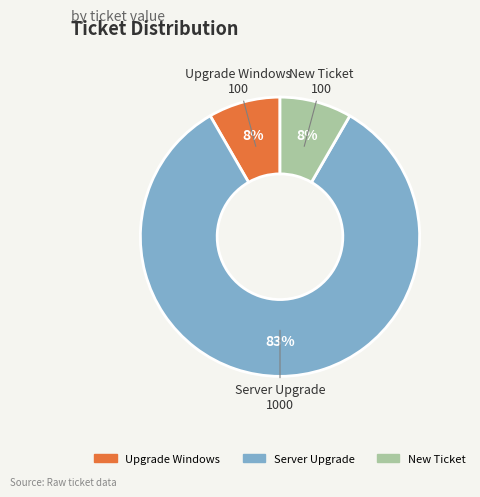

What is the majority slice?

Server Upgrade